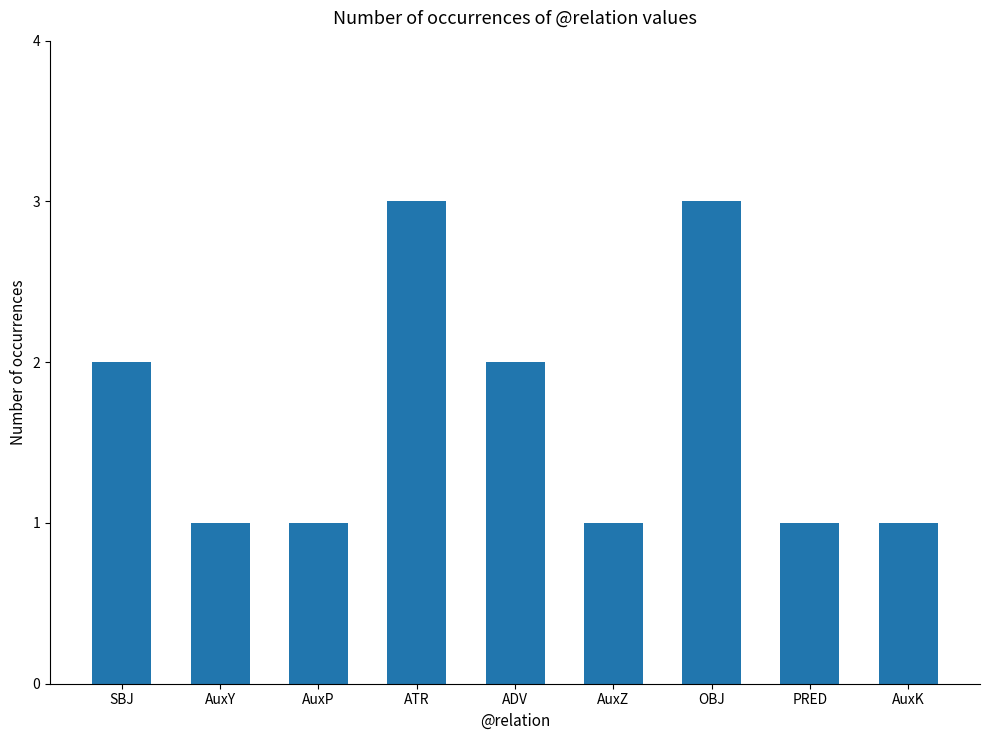

Reading right to left, extract all data points from this chart.

AuxK=1	PRED=1	OBJ=3	AuxZ=1	ADV=2	ATR=3	AuxP=1	AuxY=1	SBJ=2